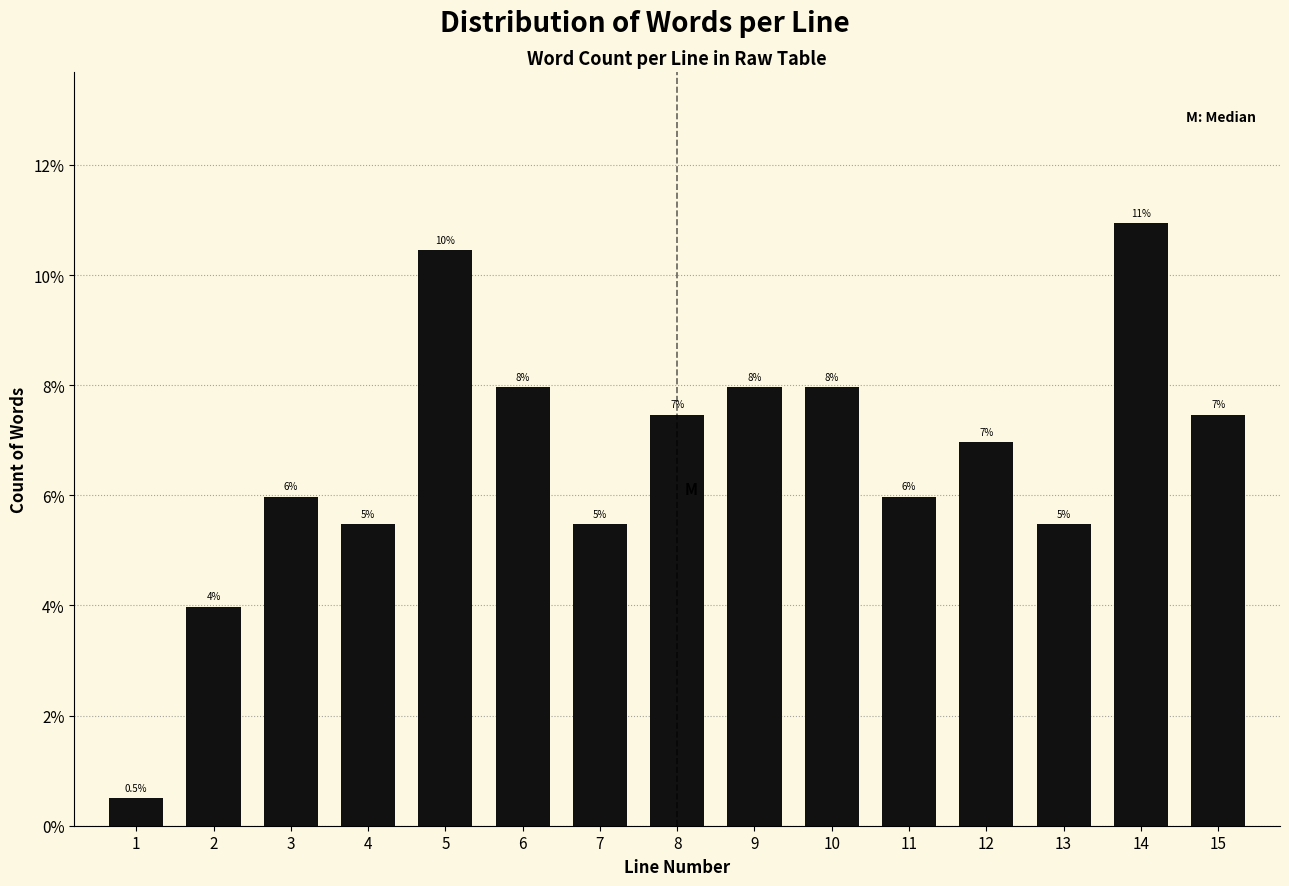

Does the chart contain any negative values?

No